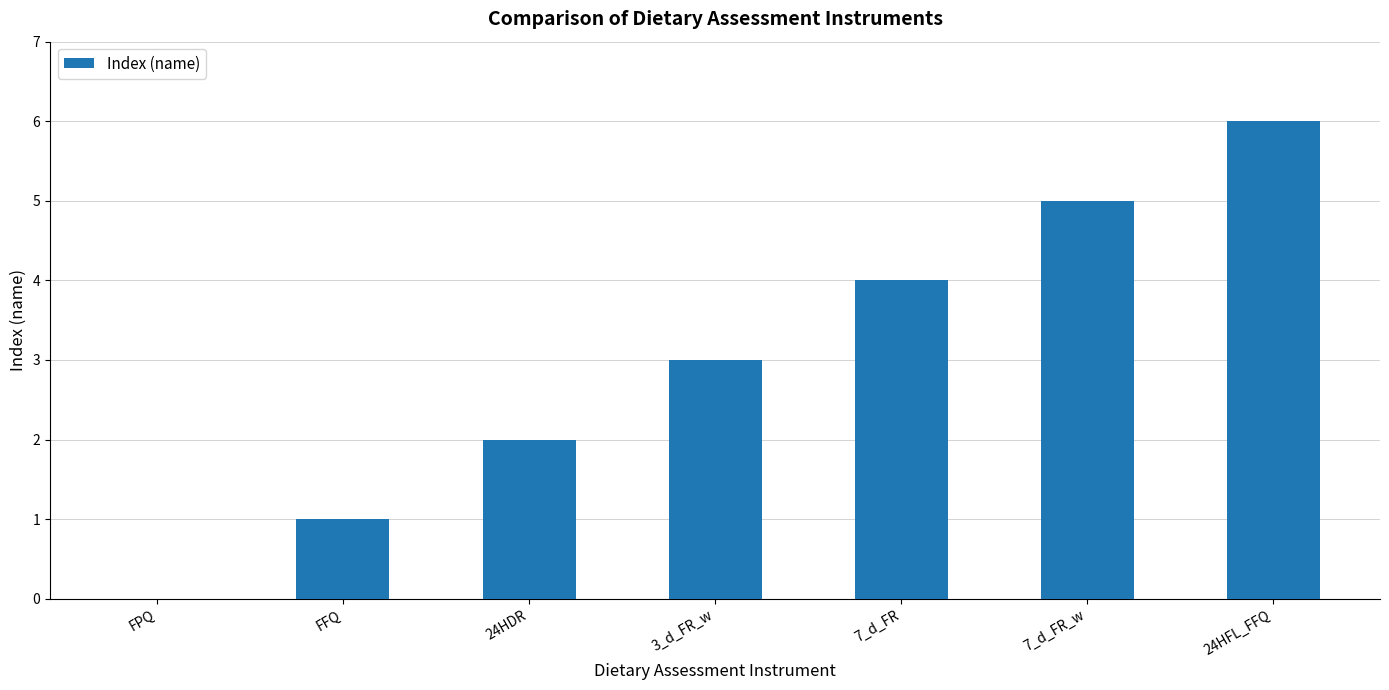

Does the chart contain stacked bars?

No